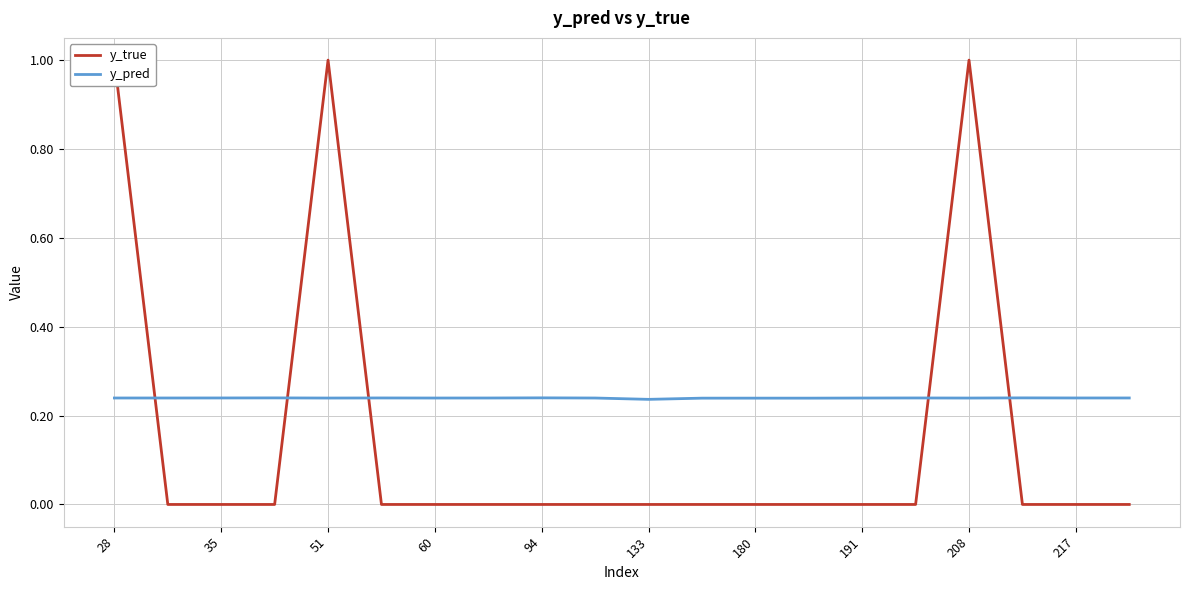

How many distinct data groups are displayed?

2